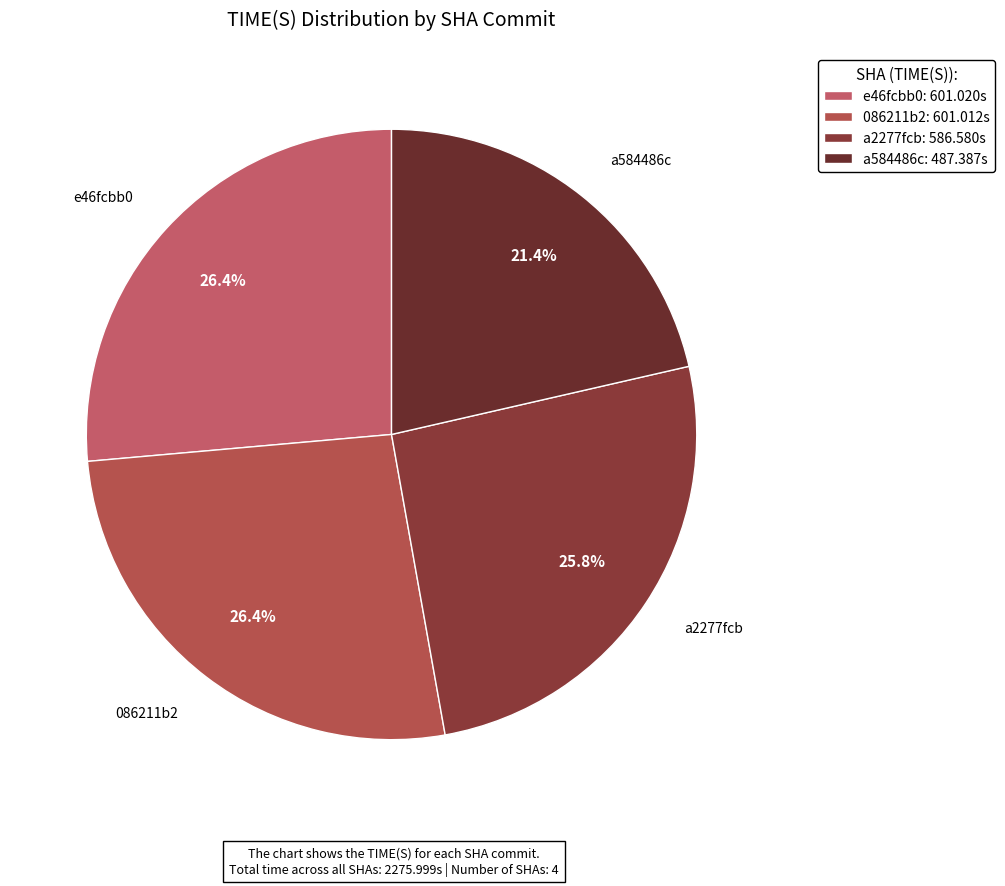

To the nearest percent, what percentage of the pie is e46fcbb0?

26%